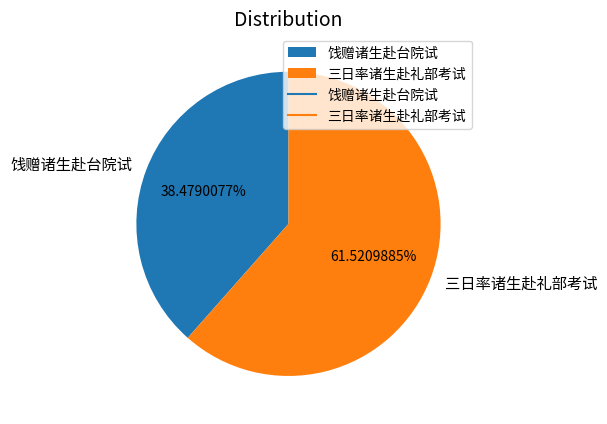

Rank the categories by value from highest to lowest.

三日率诸生赴礼部考试, 饯赠诸生赴台院试